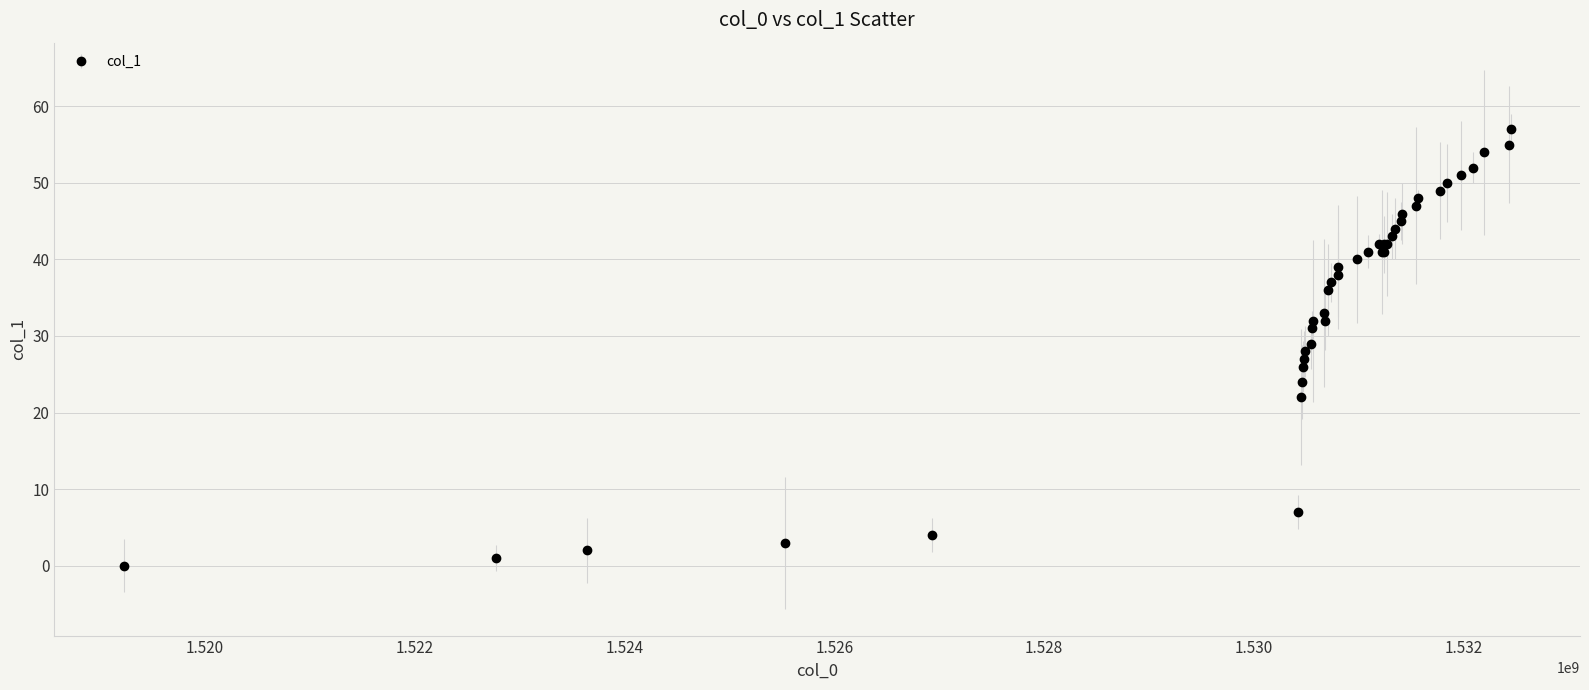

What is the average value?

35